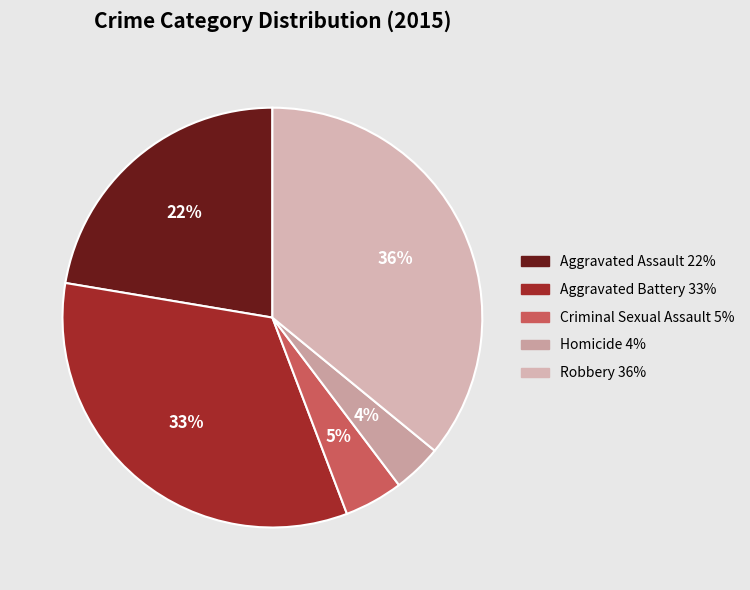

How many slices are in this pie chart?

5